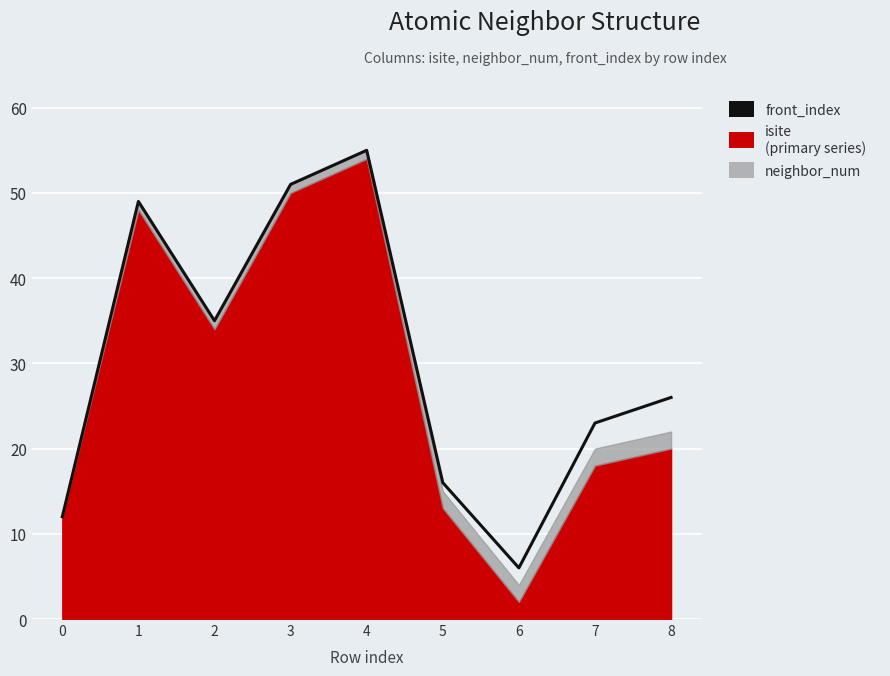

What is the sum of the values at 8 and 1?

75